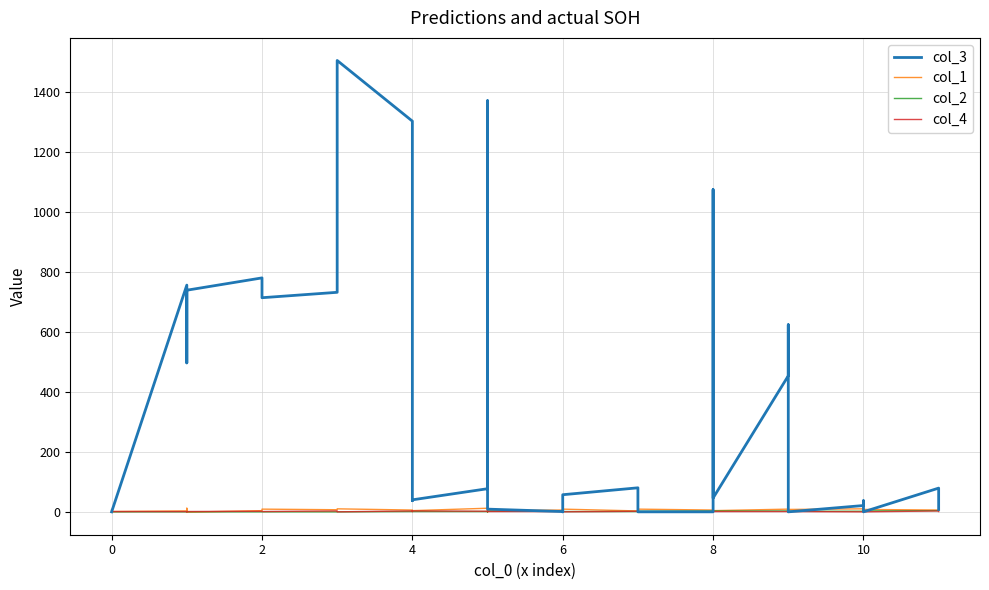

Does the chart display data point markers on the line(s)?

No